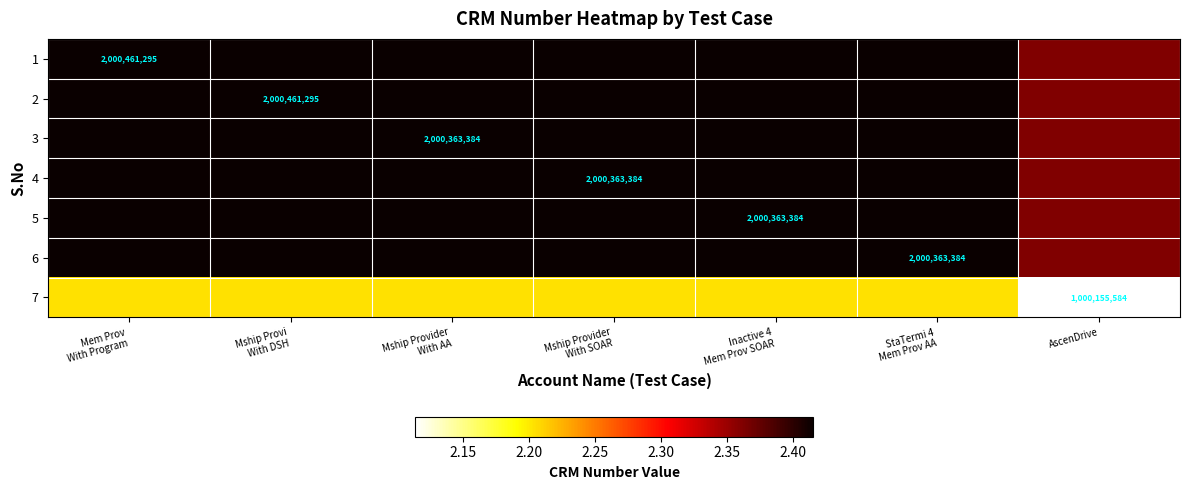

What is the sum of all 2 values?

16.9